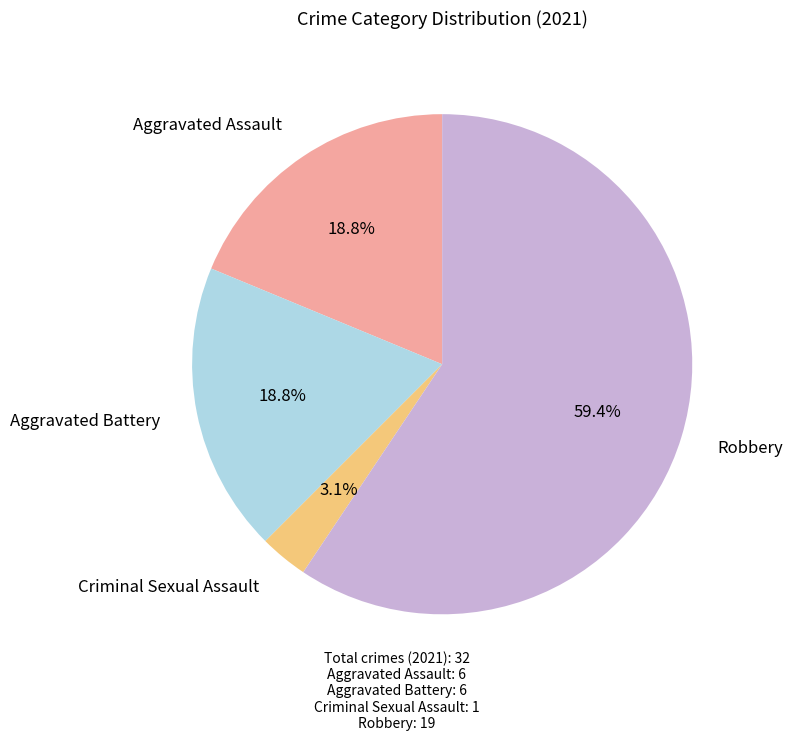

Is there any slice that represents more than half of the pie?

Yes